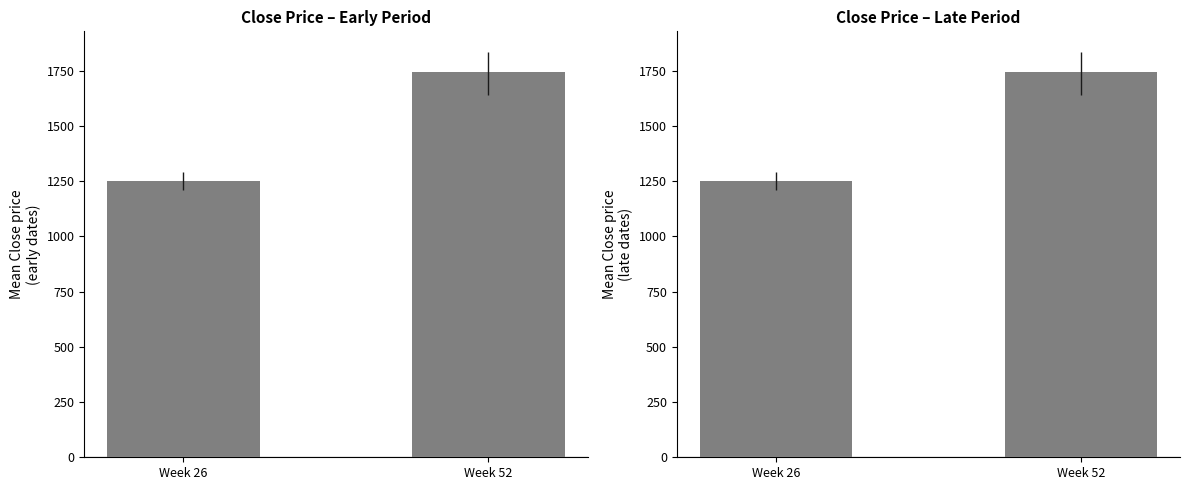

Rank the categories by value from lowest to highest.

Week 26, Week 52